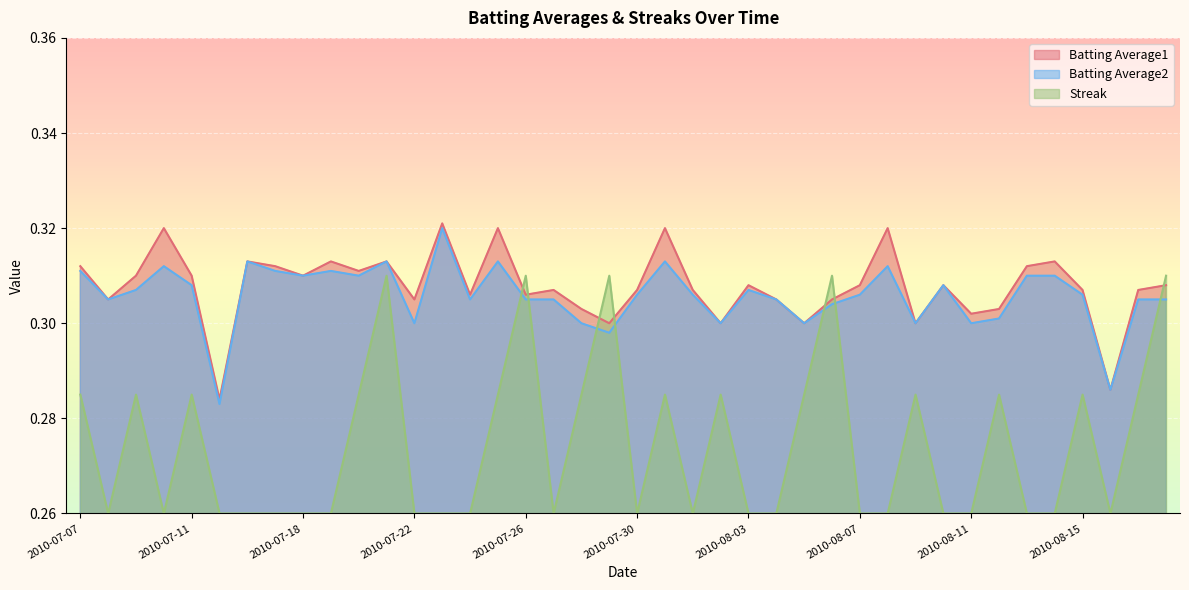

Rank the series at 2010-08-12 from lowest to highest value.

Streak, Batting Average2, Batting Average1